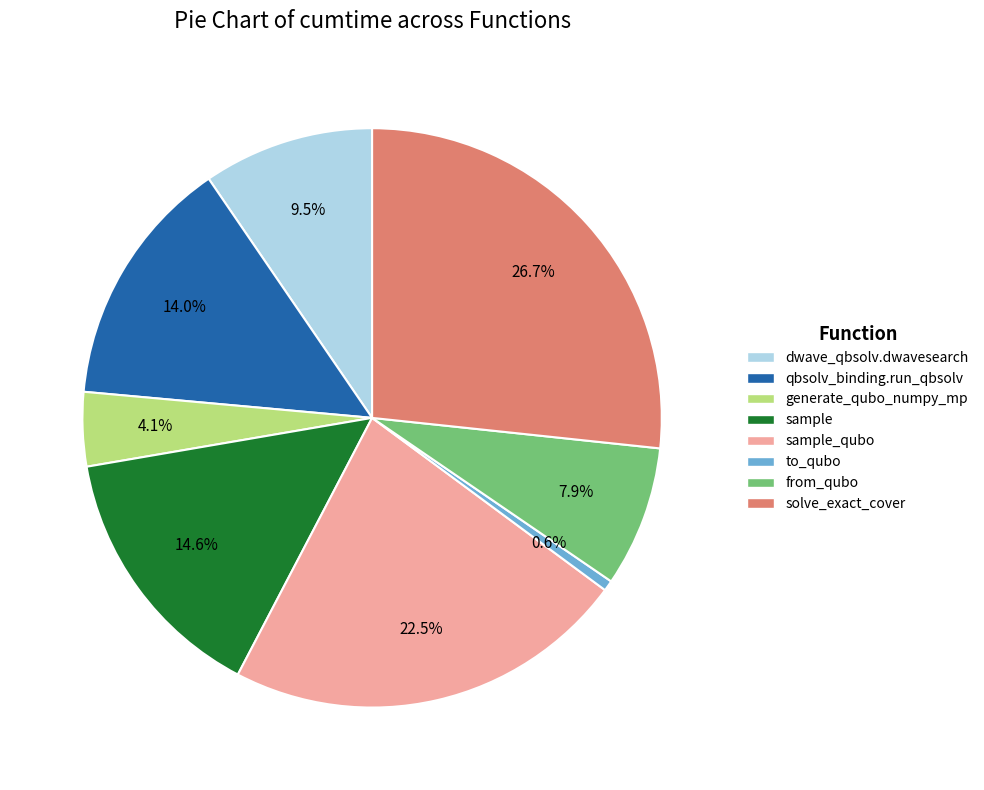

Is there any slice that represents more than half of the pie?

No